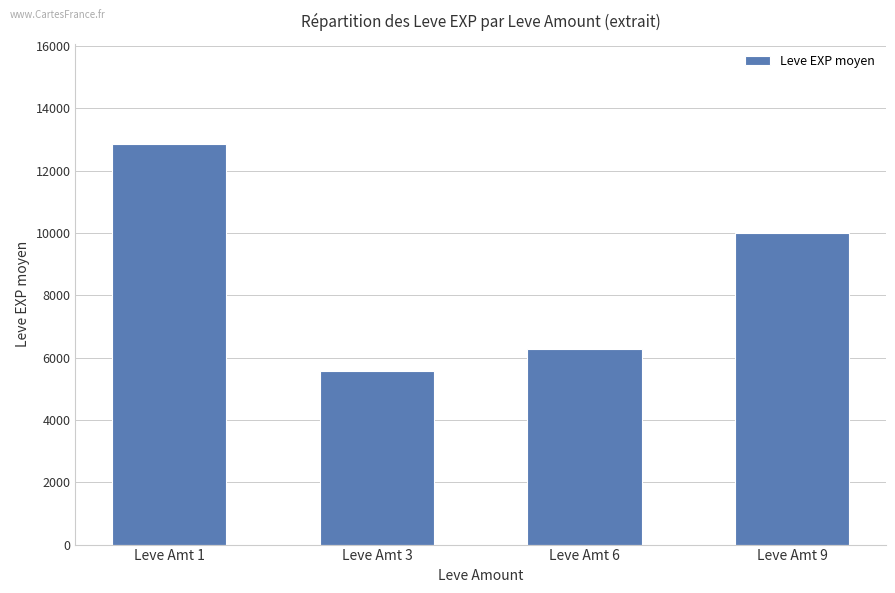

Where is the data nearest to the value 9212?

Leve Amt 9